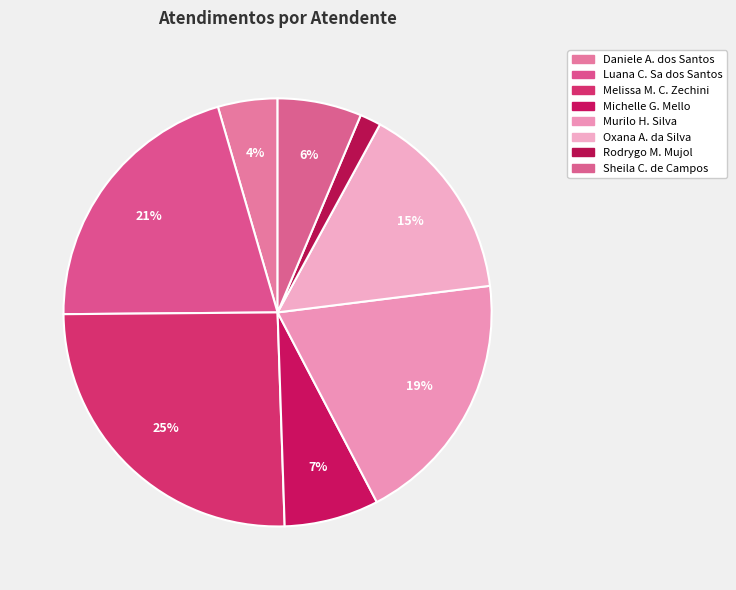

Count the number of slices in the pie.

8